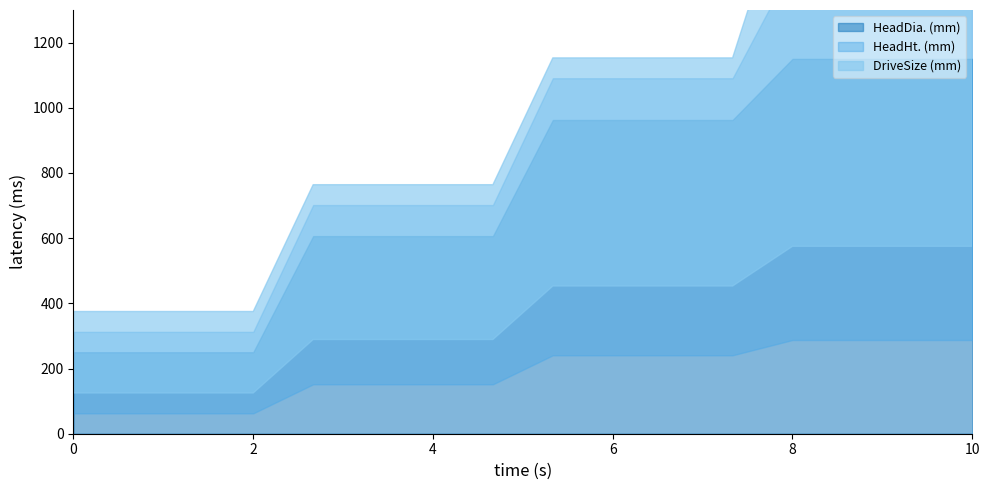

How many values in the HeadDia. (mm) series are below 962?

8